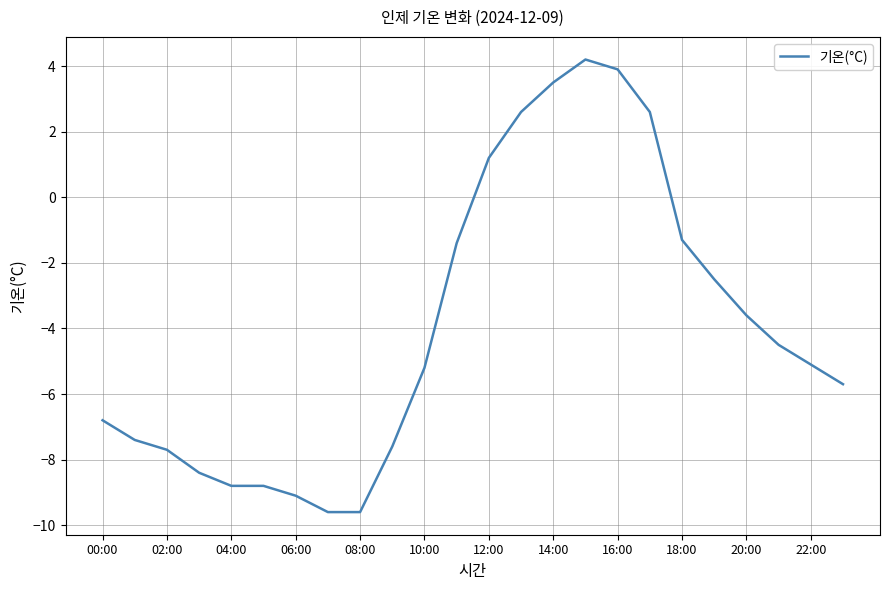

What is the difference between the maximum and minimum values?

13.8